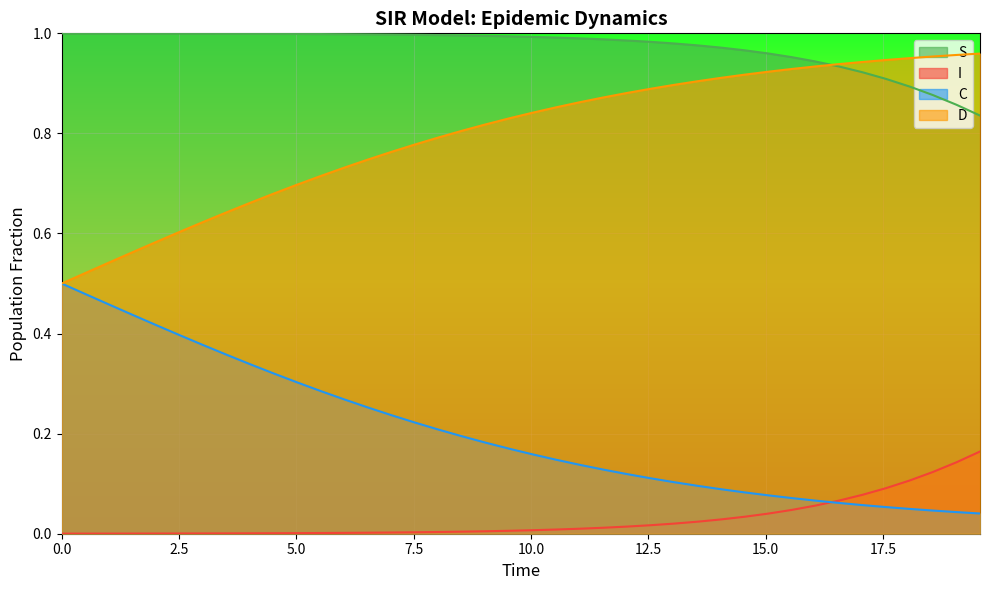

Rank the series by their average value, from highest to lowest.

S, D, C, I